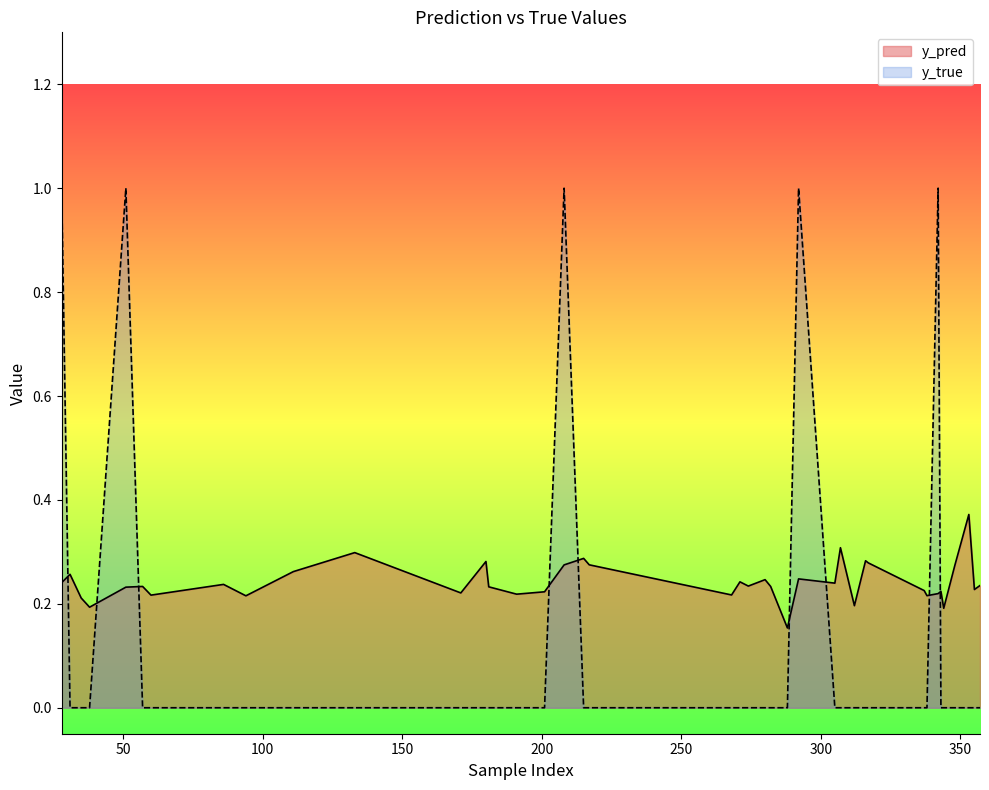

Is it true that y_pred equals 0.2 at 288?

False